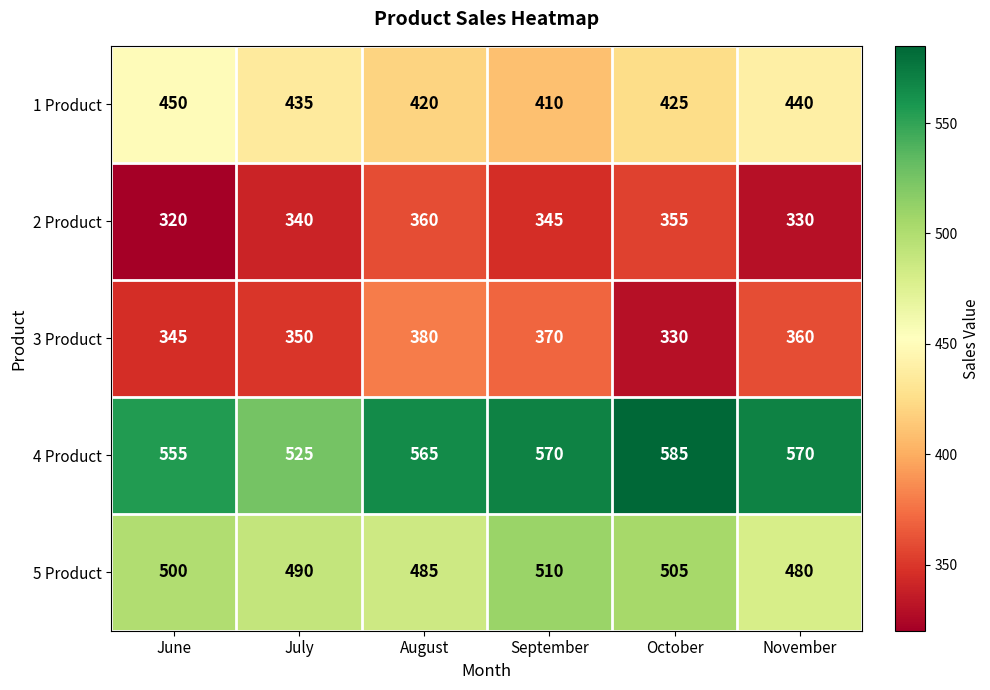

Count the 5 Product values in the range 485 to 505.

4